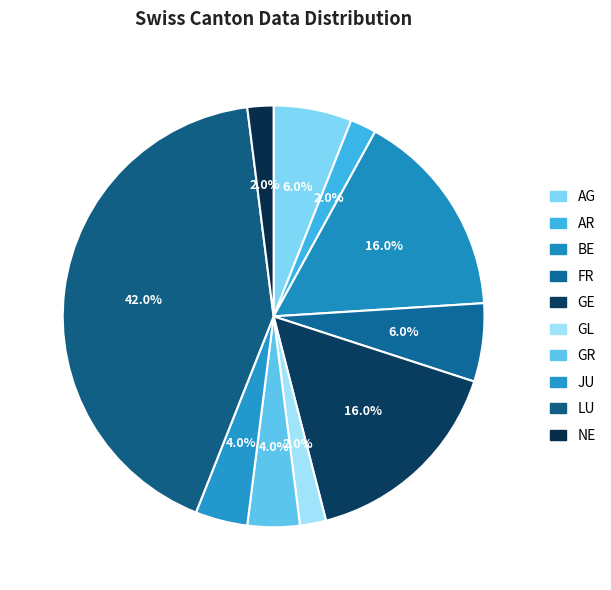

To the nearest percent, what is the difference between the largest and smallest slice percentages?

40%